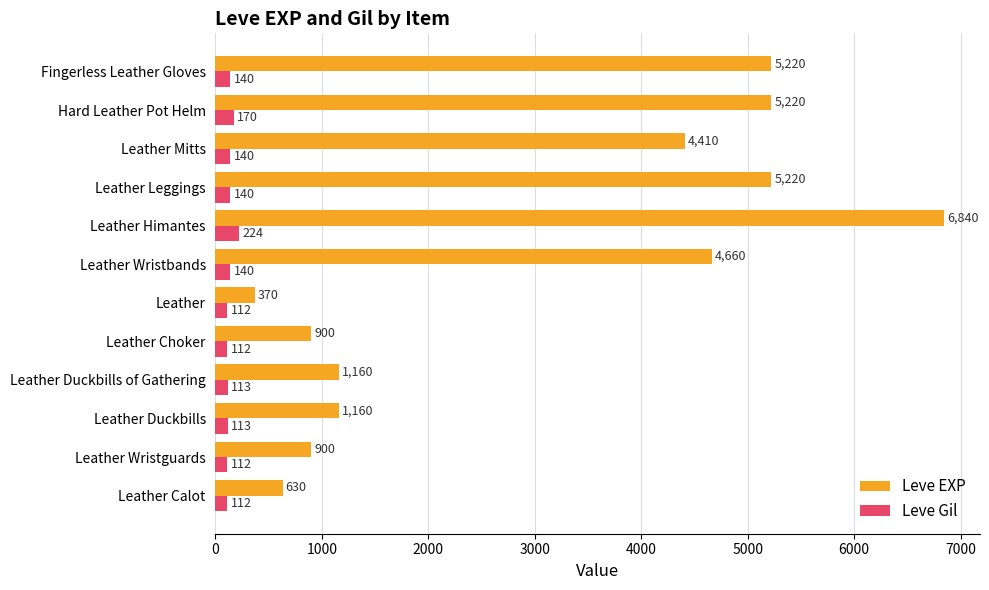

Which series has the largest total across all categories?

Leve EXP